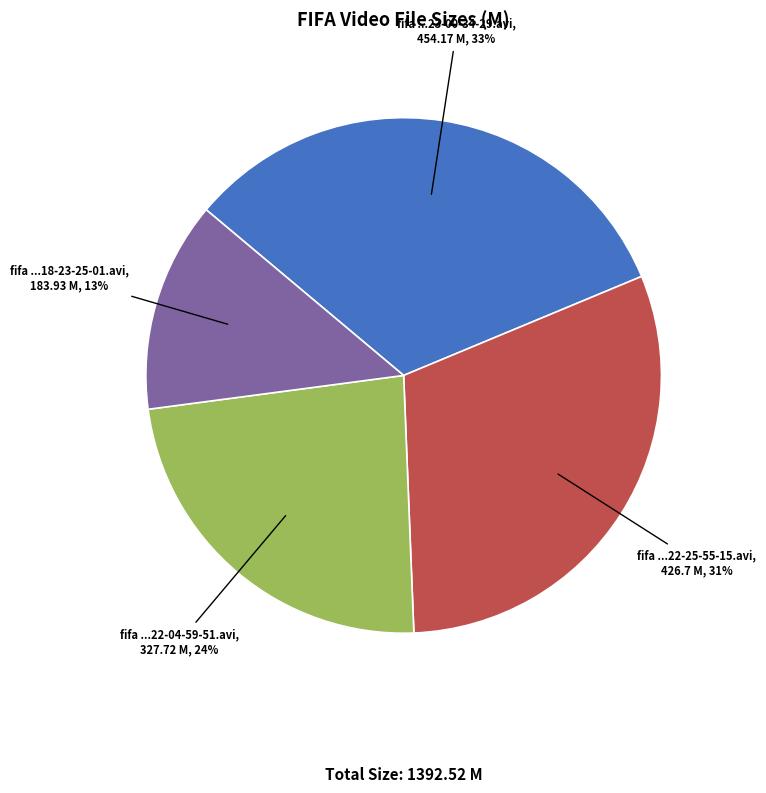

What percentage is the fifa ...22-04-59-51.avi slice, to the nearest percent?

24%